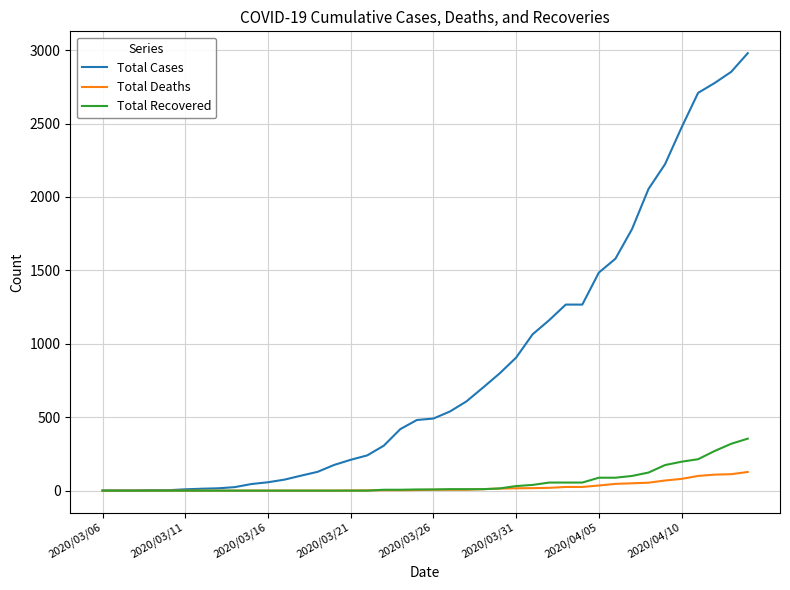

Which series has the largest total across all categories?

Total Cases